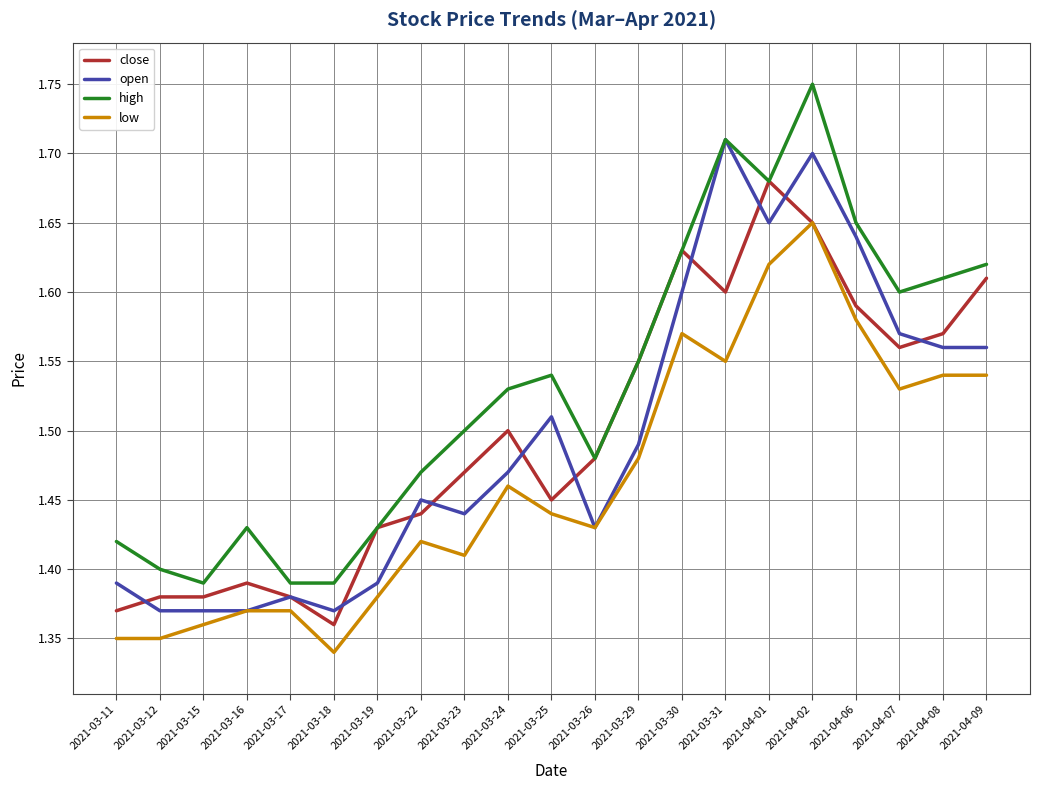

What is the difference between the maximum and second lowest values in the low series?

0.3